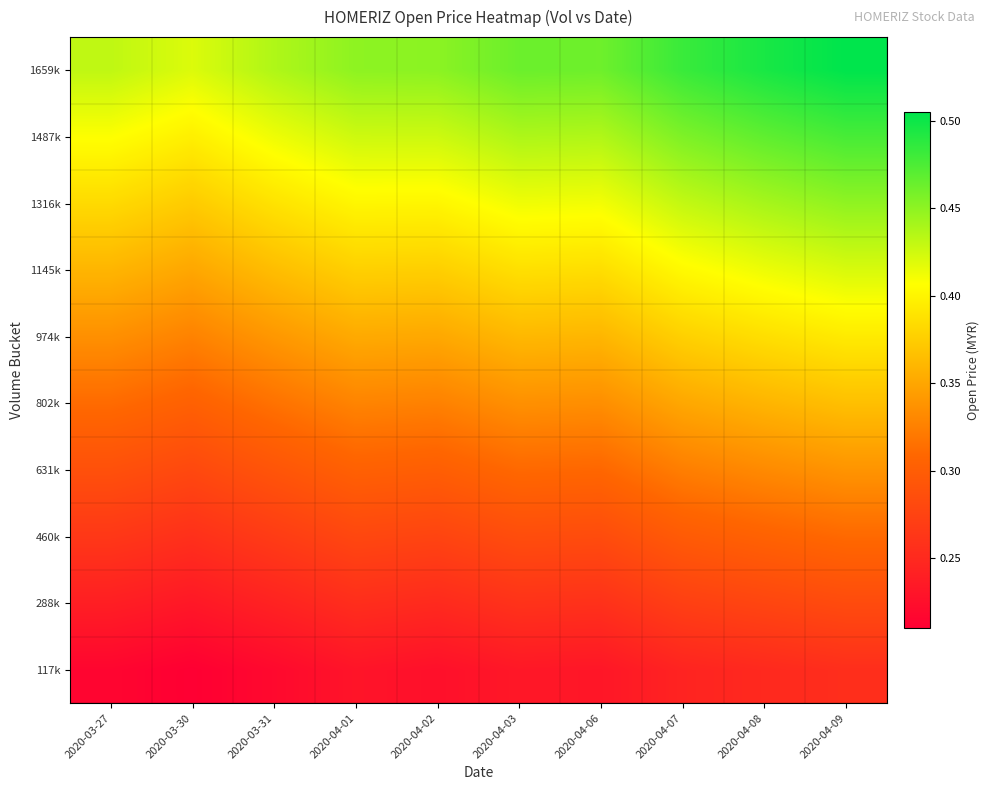

What is the maximum value shown in the chart?

0.5